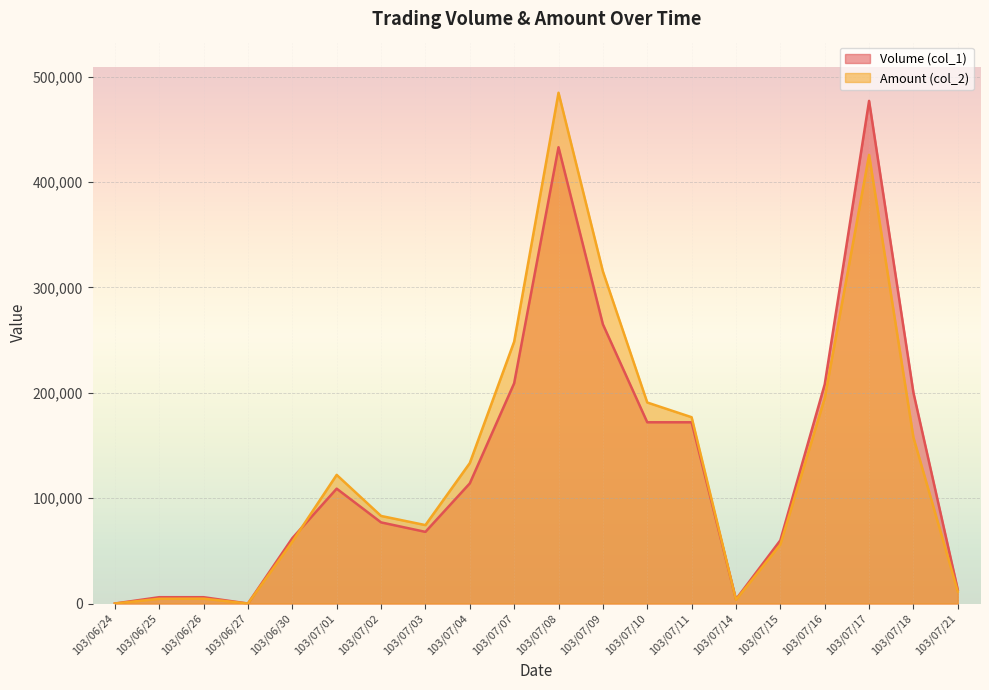

What is the value of the Amount (col_2) point at the 3rd from the left?

4620